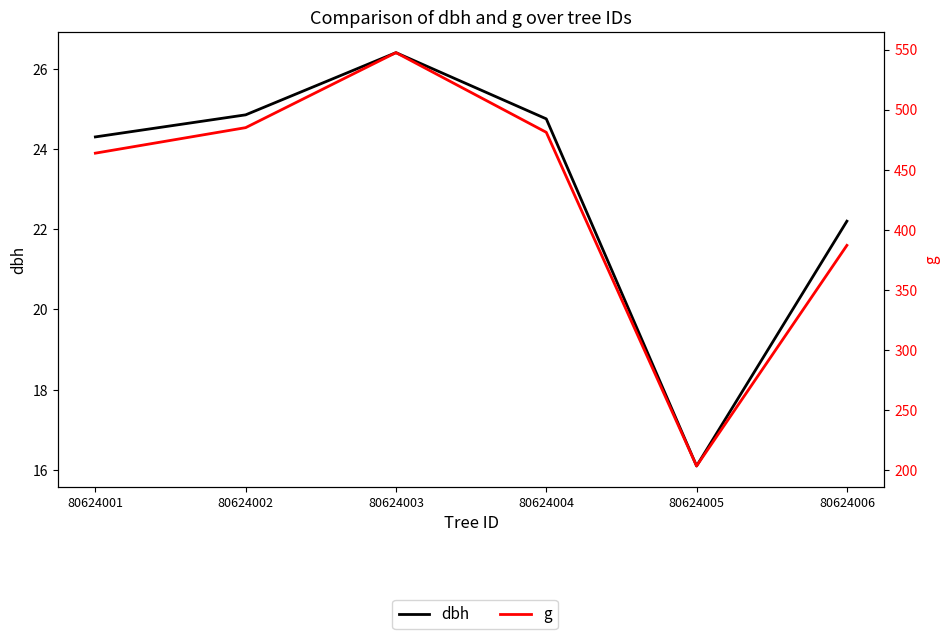

At how many categories does at least one series exceed 506?

1